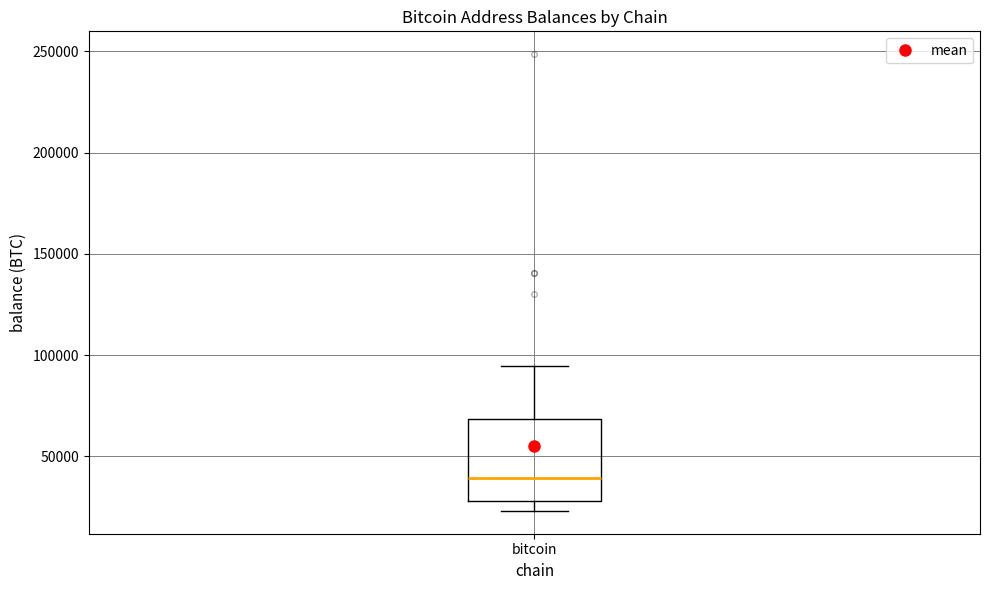

Where does the median line of the box for bitcoin sit on the y-axis? The values are not printed on the chart, so give them approximately, as read against the axis.

40000